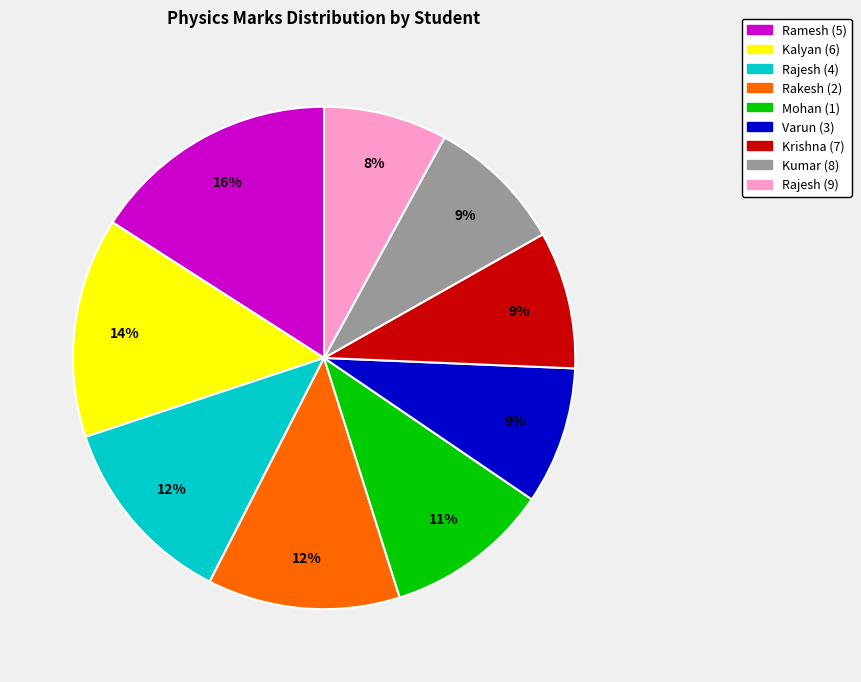

To the nearest percent, what is the combined percentage of Rajesh (4) and Kumar (8)?

21%